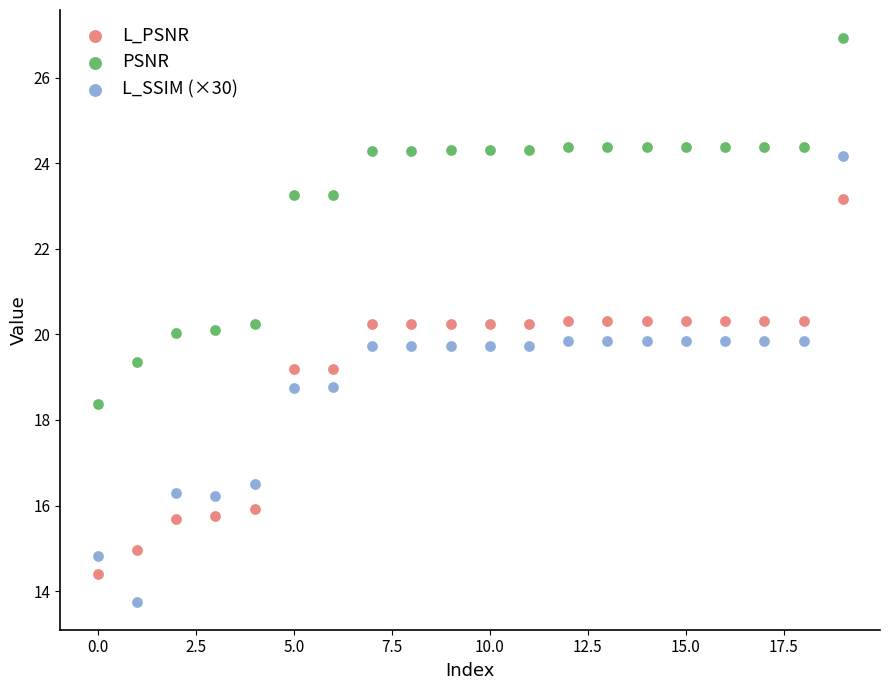

Which series reaches the minimum Y coordinate?

L_SSIM (×30)